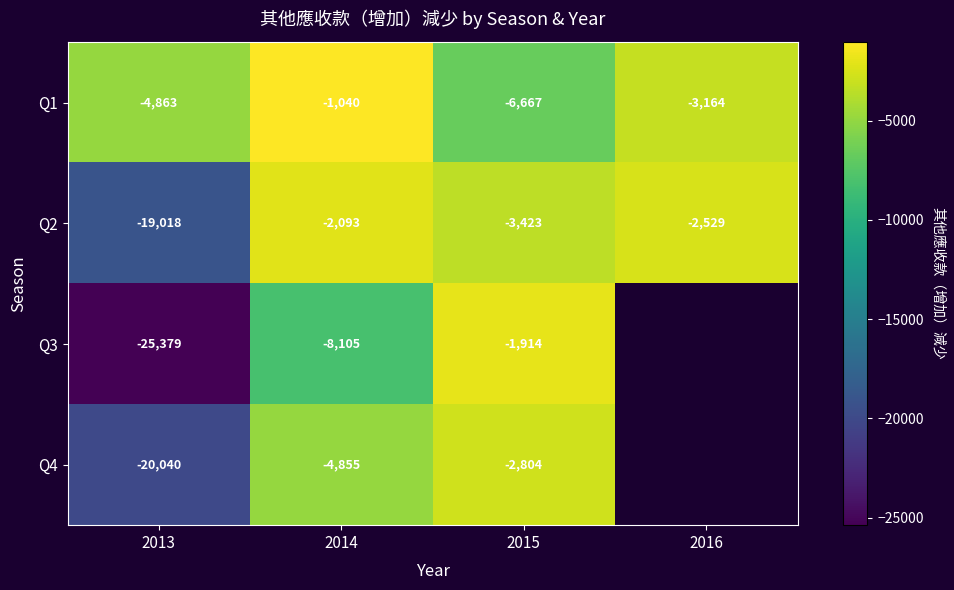

What is the smallest value displayed?

-25379.0